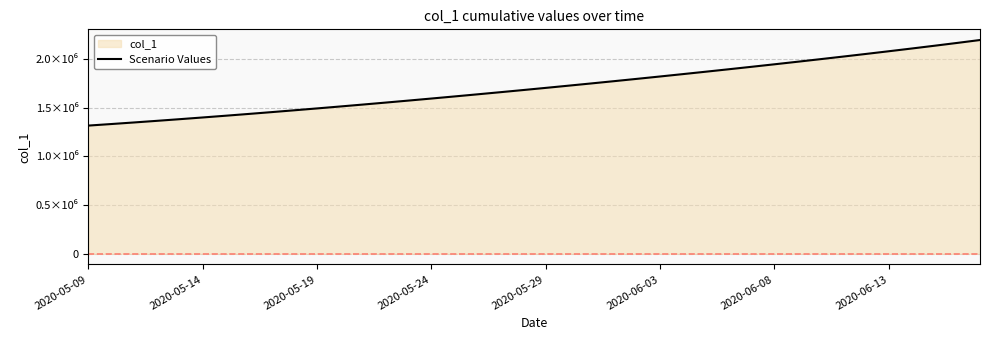

What is the value of the 20th point from the left?

1679393.9